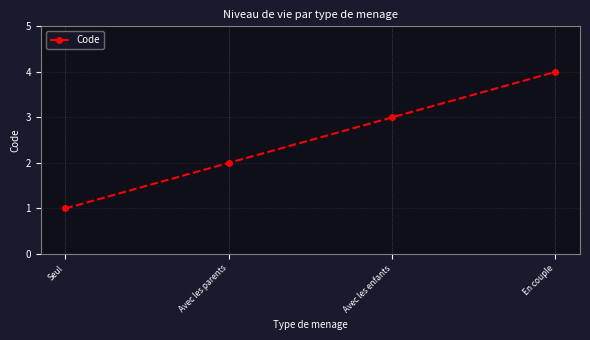

Reading right to left, list all the values displayed in this chart.

En couple=4	Avec les enfants=3	Avec les parents=2	Seul=1